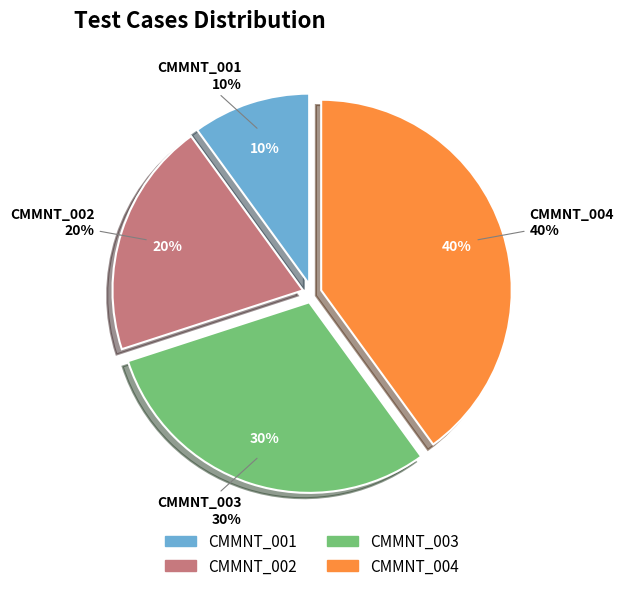

To the nearest percent, what percentage of the pie is CMMNT_003?

30%